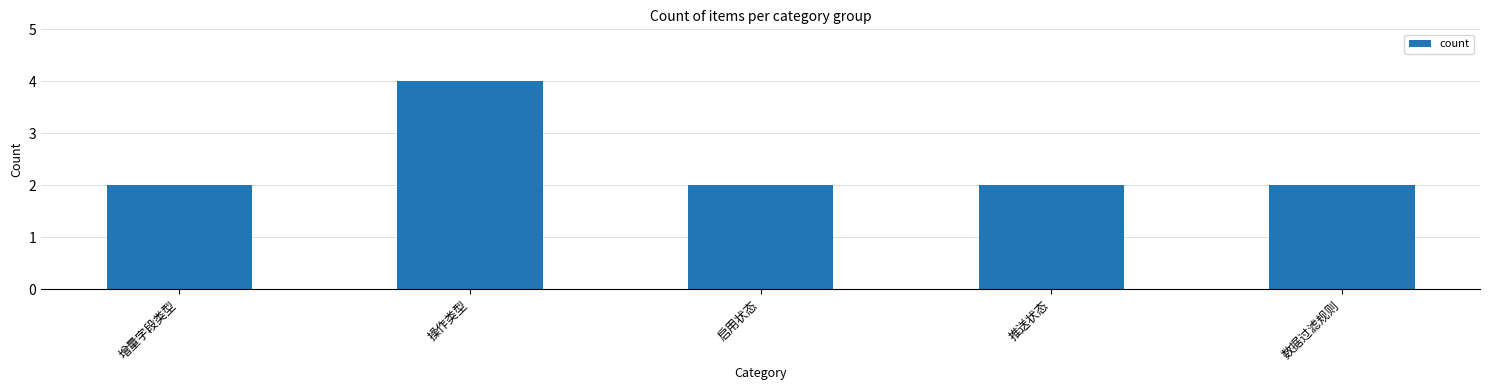

What position from the right is 数据过滤规则?

1